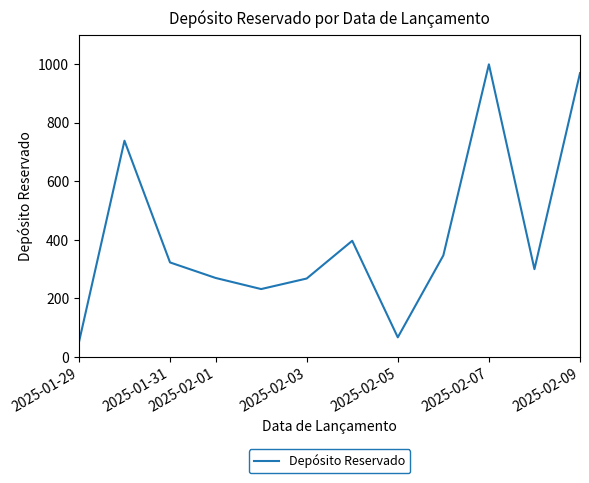

What is the maximum value shown in the chart?

1000